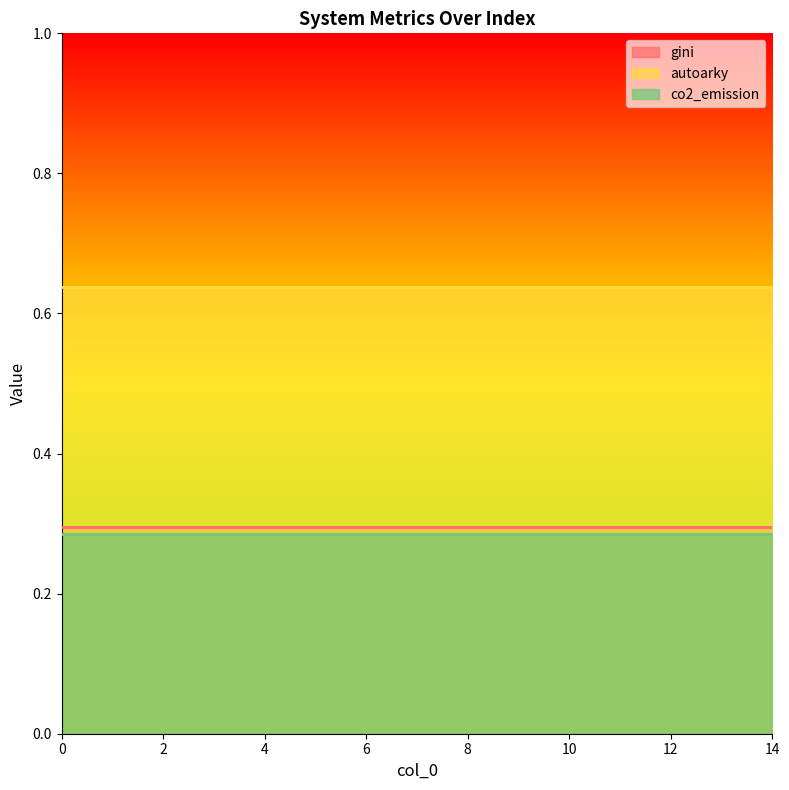

What are all the series names shown in the legend?

gini, autoarky, co2_emission